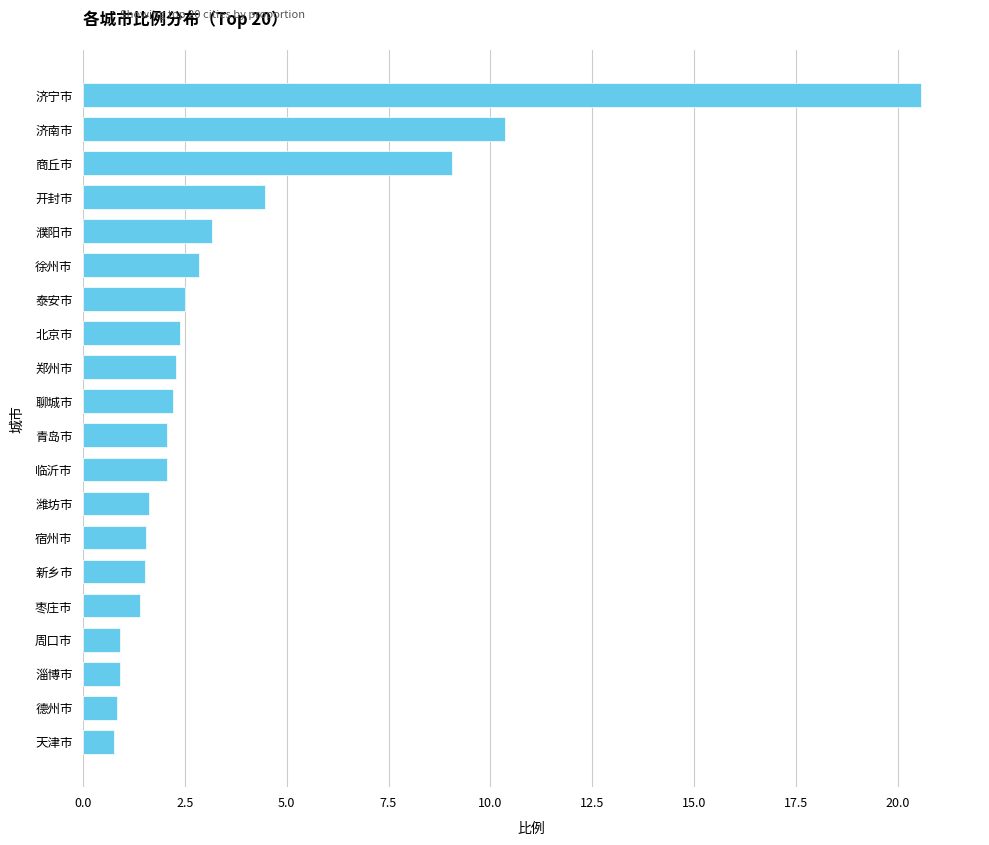

What is the sum of the values at 周口市 and 潍坊市?

2.5